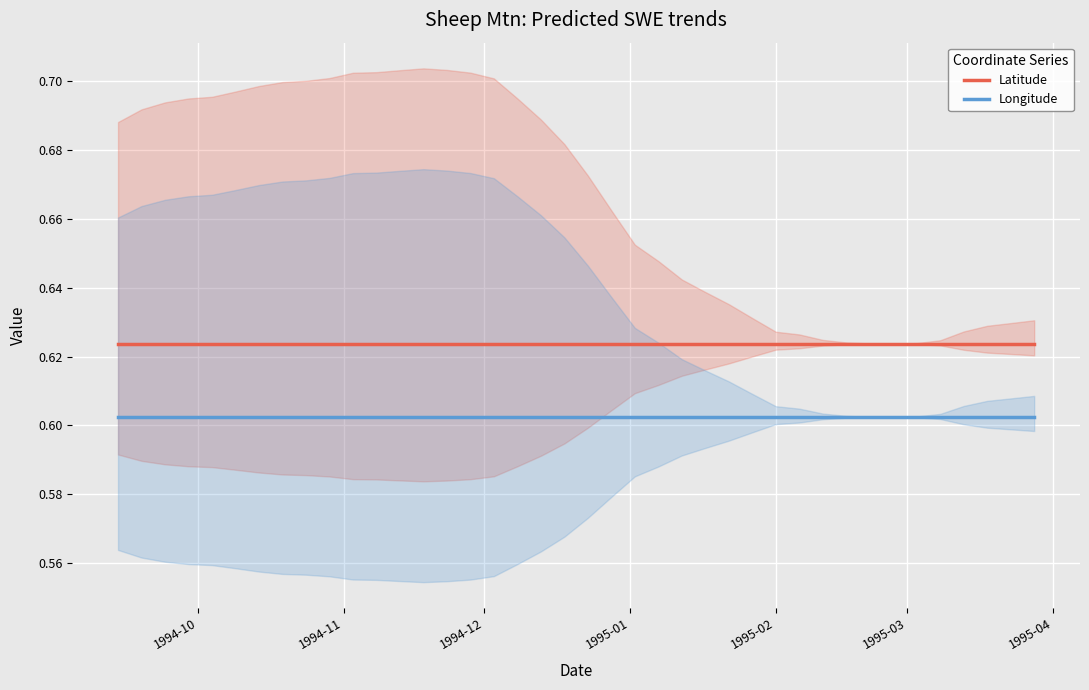

List the series in order of their overall mean, lowest first.

Longitude, Latitude